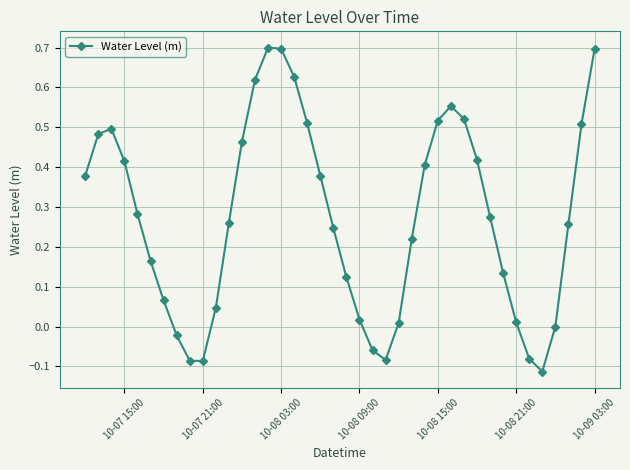

What is the maximum value shown in the chart?

0.7